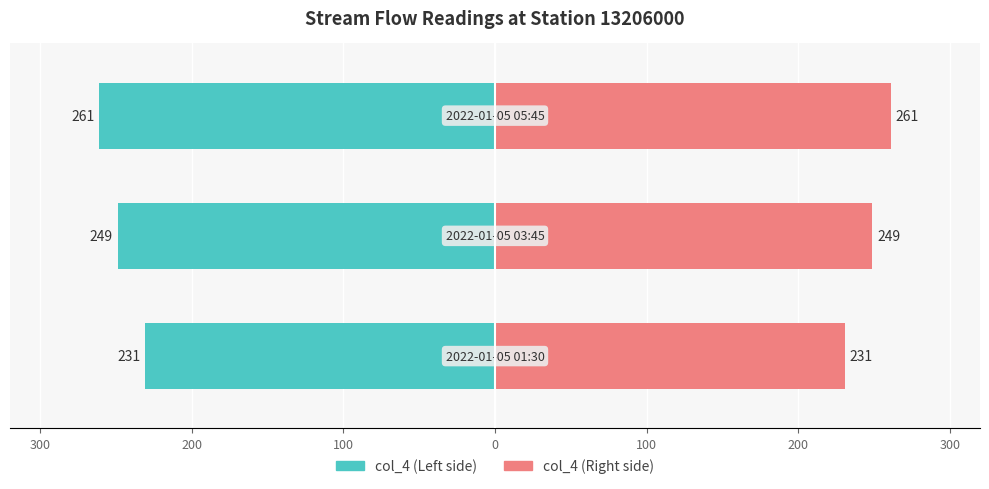

What is the value of the col_4 (Right) bar at the 3rd from the left?

261